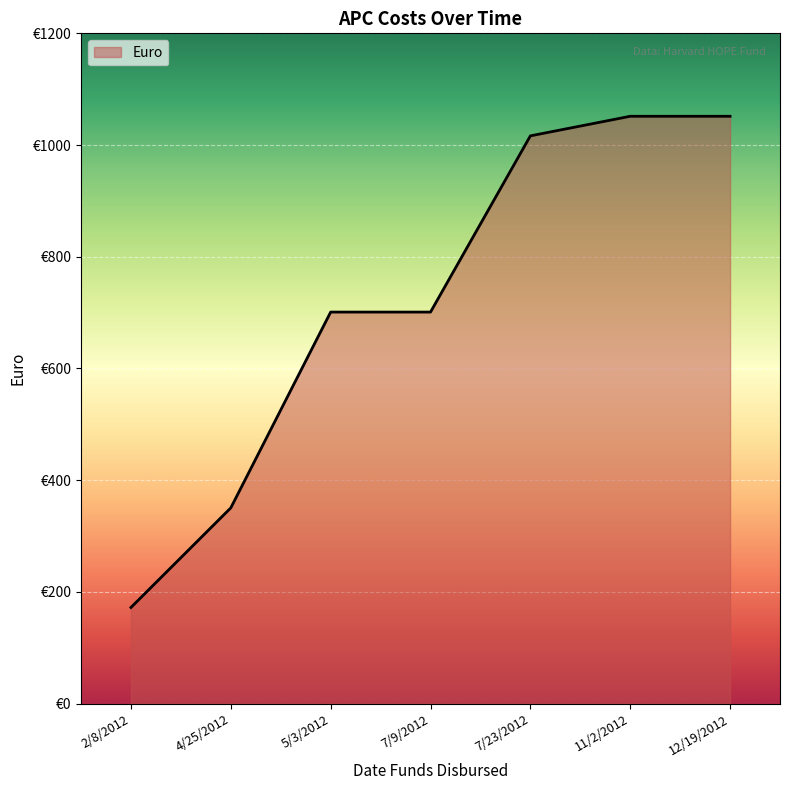

Reading right to left, what are all the values shown in this chart?

1051.5	1051.5	1016.5	701.0	701.0	350.5	172.1